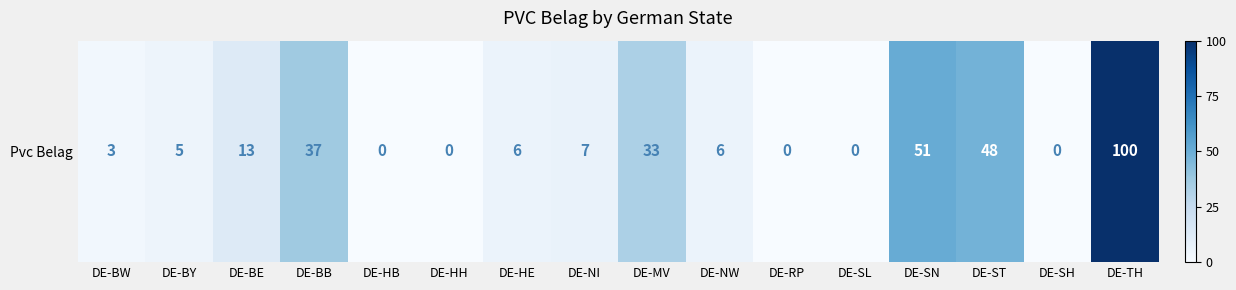

What is the sum of the values at DE-ST and DE-HH?

48